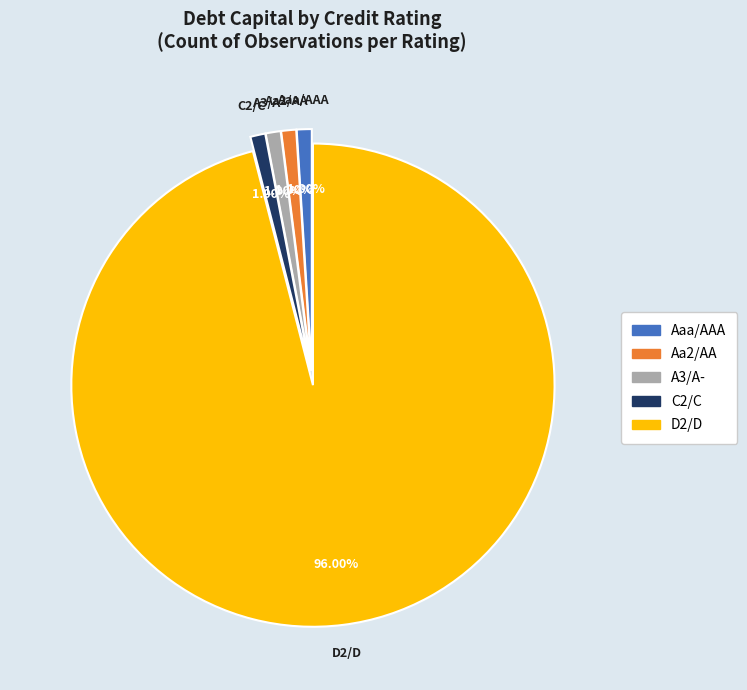

Is D2/D the majority of the pie?

Yes